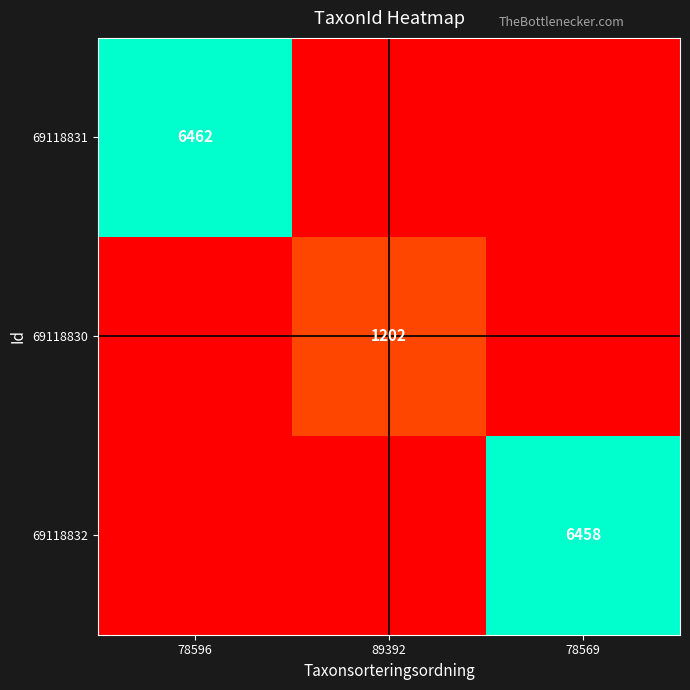

The value of 69118831 at 78596 is 10371. True or false?

False